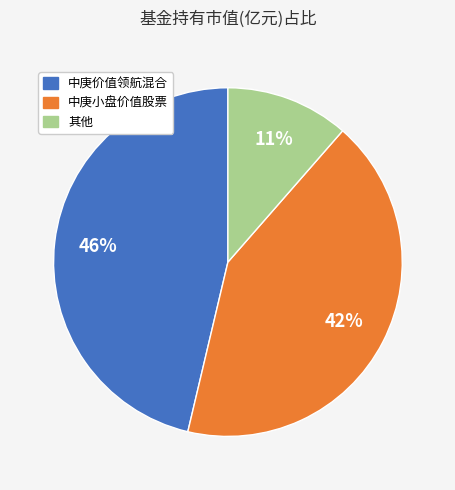

What percentage is the 中庚小盘价值股票 slice, to the nearest percent?

42%